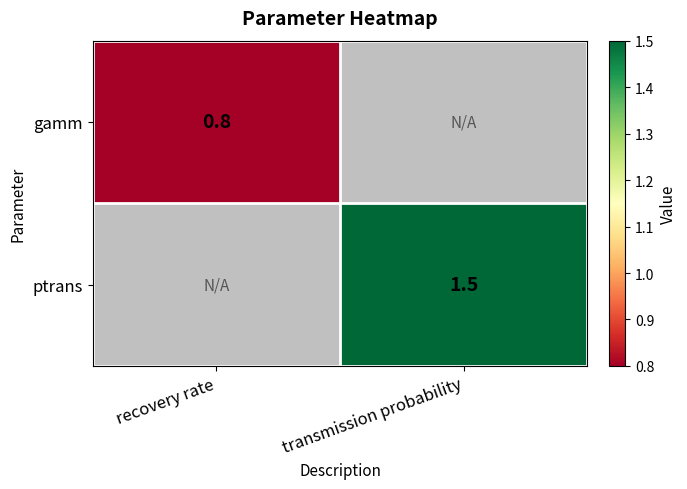

The value of gamm at recovery rate is 0.8. True or false?

True